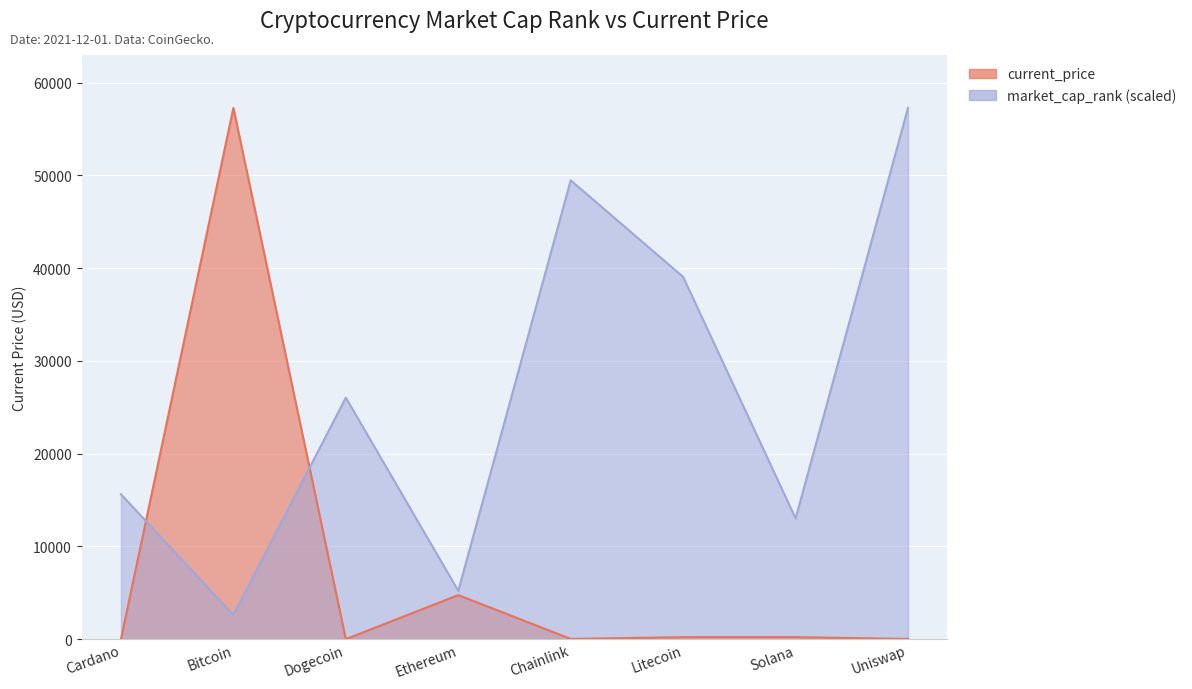

What are all the series names shown in the legend?

current_price, market_cap_rank